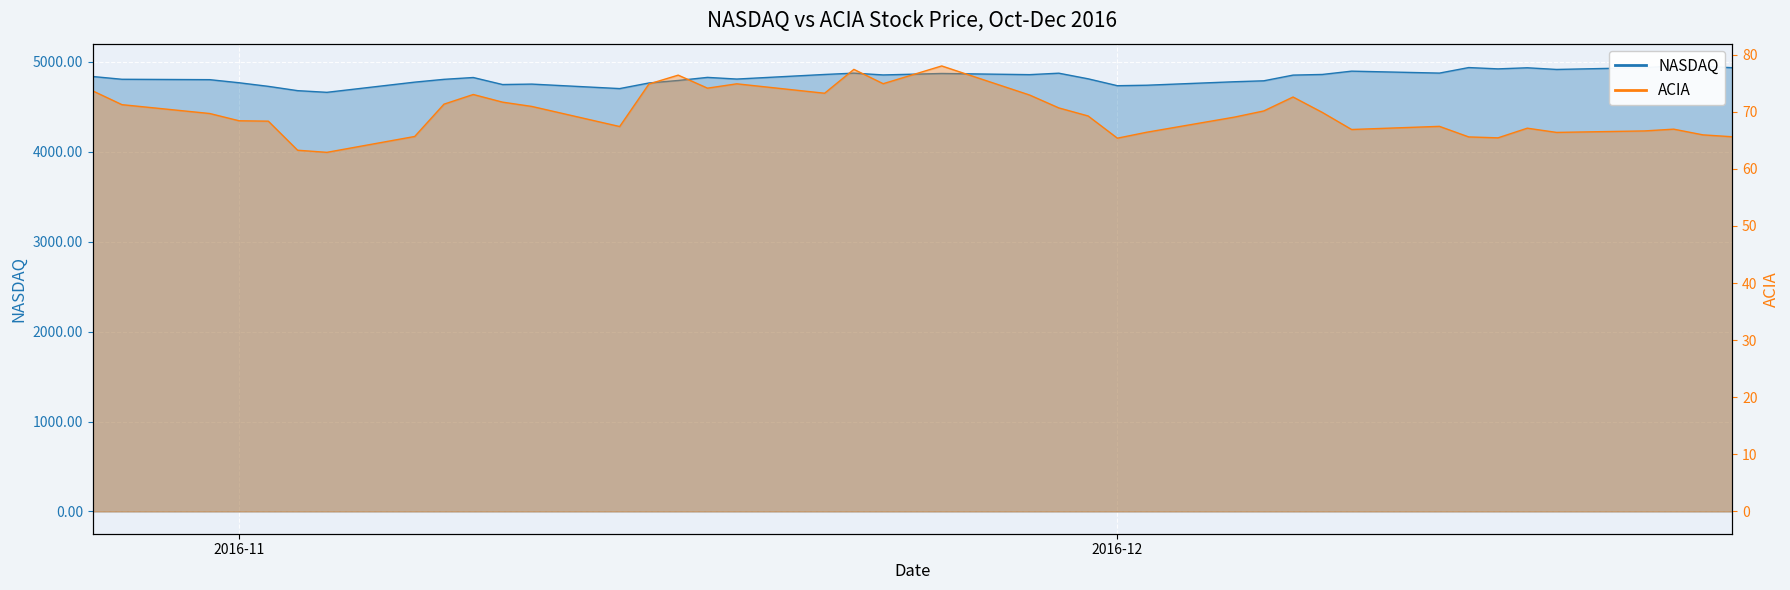

What is the sum of all ACIA values?

2791.7